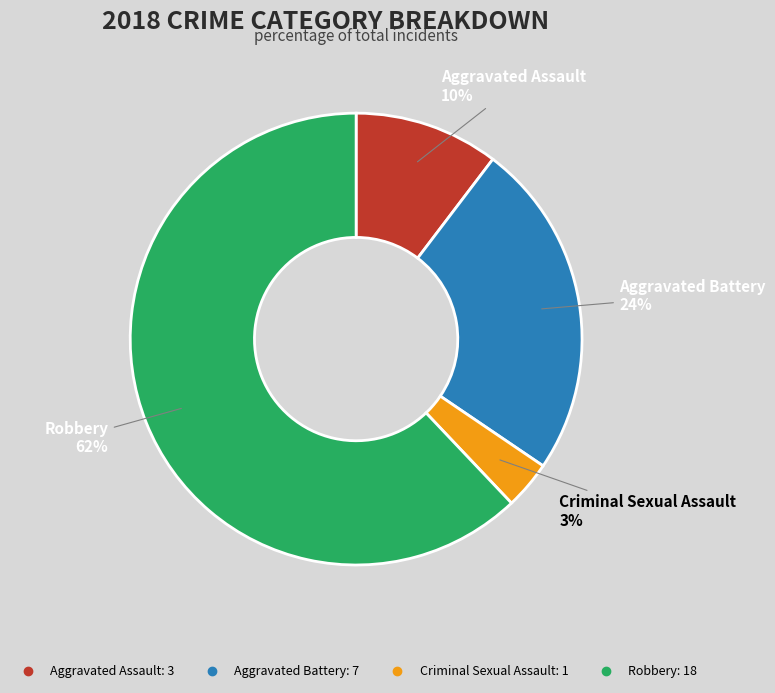

Which has a higher value, Aggravated Battery or Robbery?

Robbery